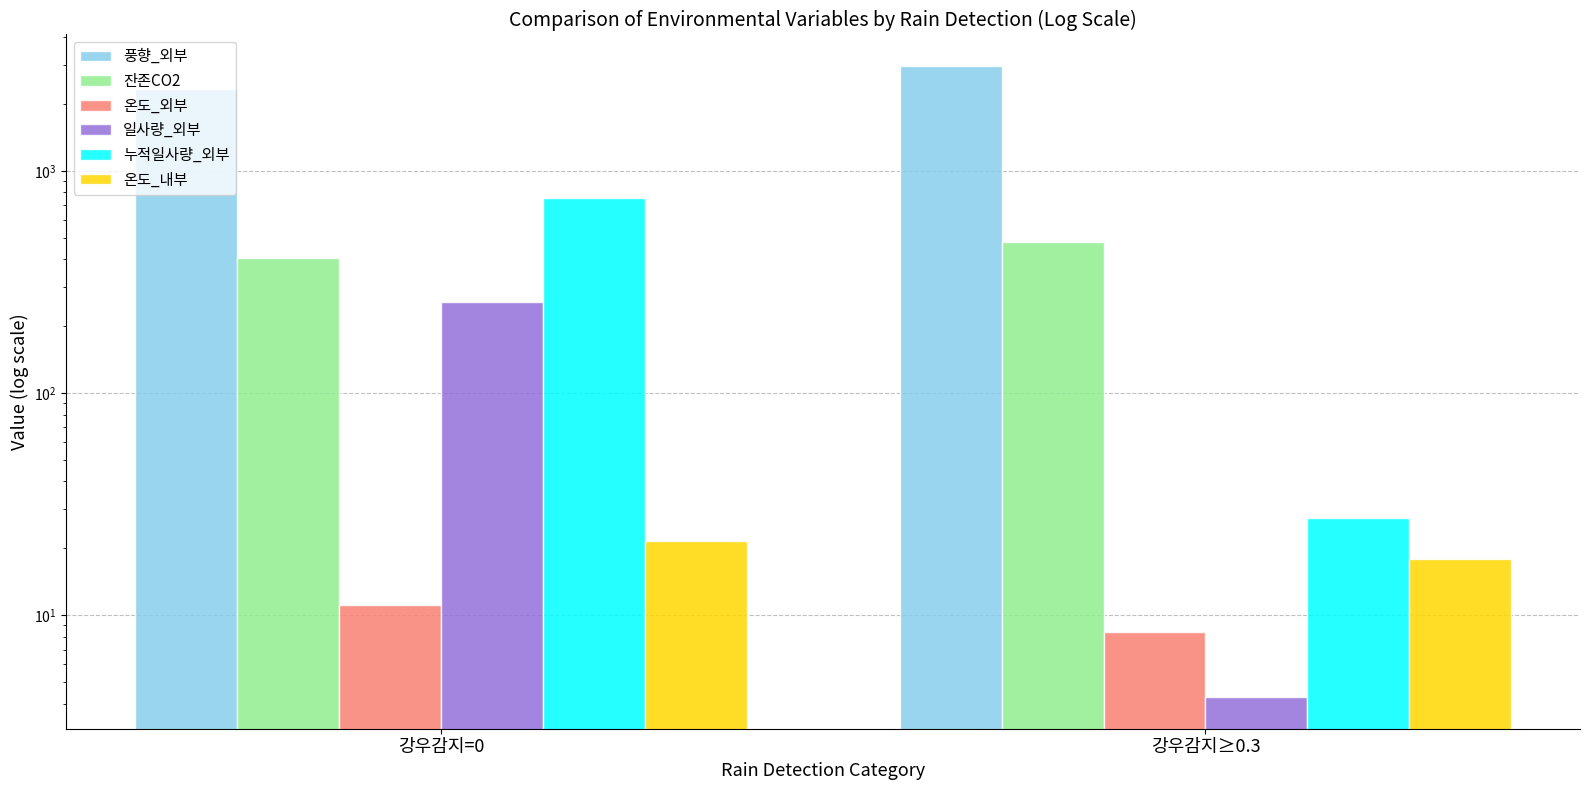

At how many categories does at least one series exceed 516?

2